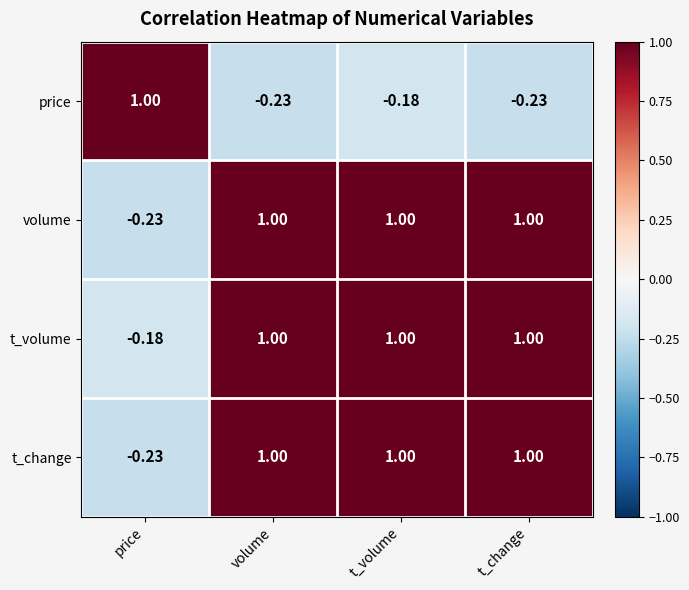

Where is t_volume nearest to the value 0?

price